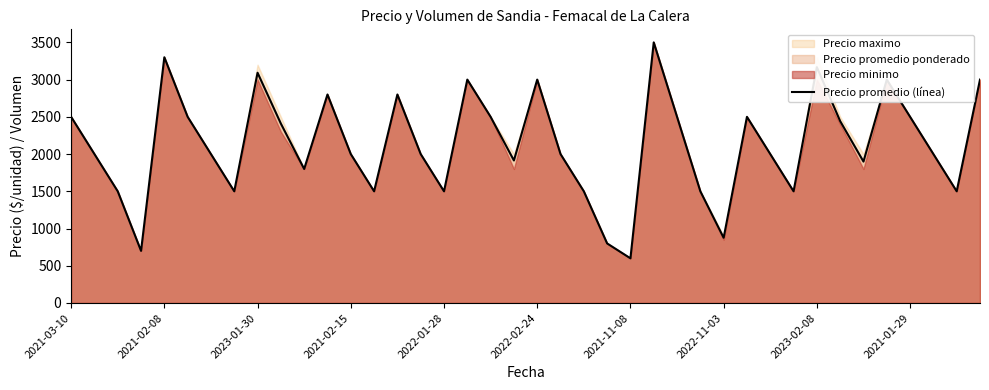

What is the average value?

2127